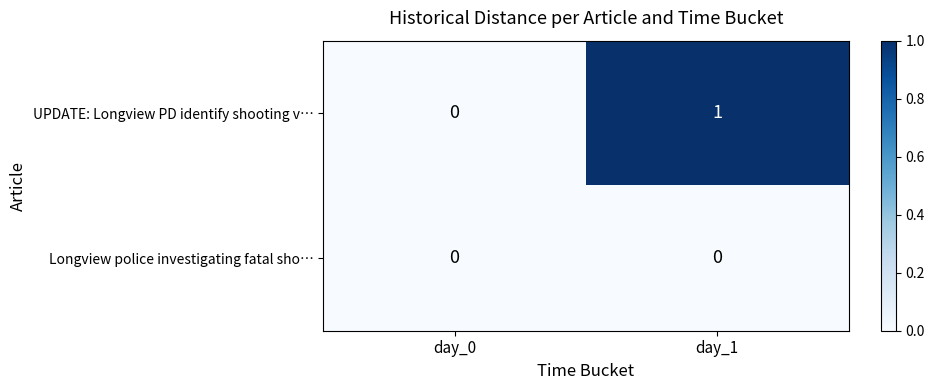

List the labels in order of UPDATE: Longview PD identify shooting v… value, largest first.

day_1, day_0